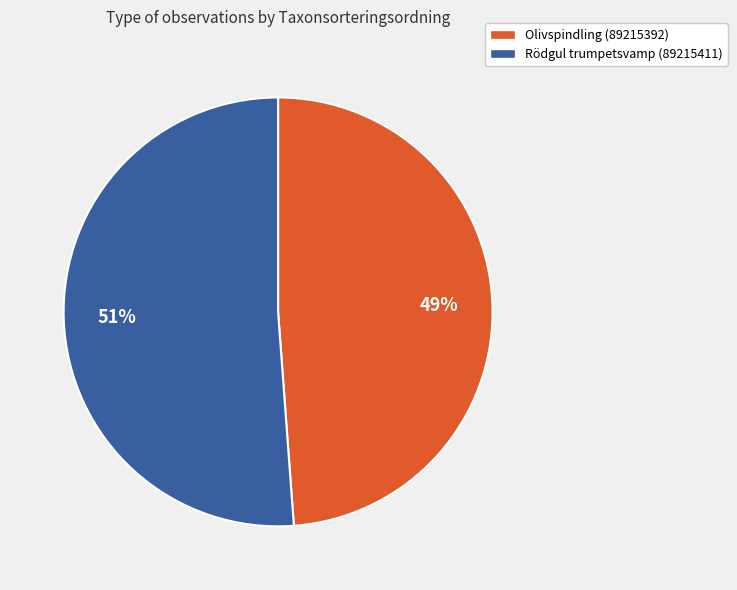

What is the smallest slice in the pie chart?

Olivspindling (89215392)